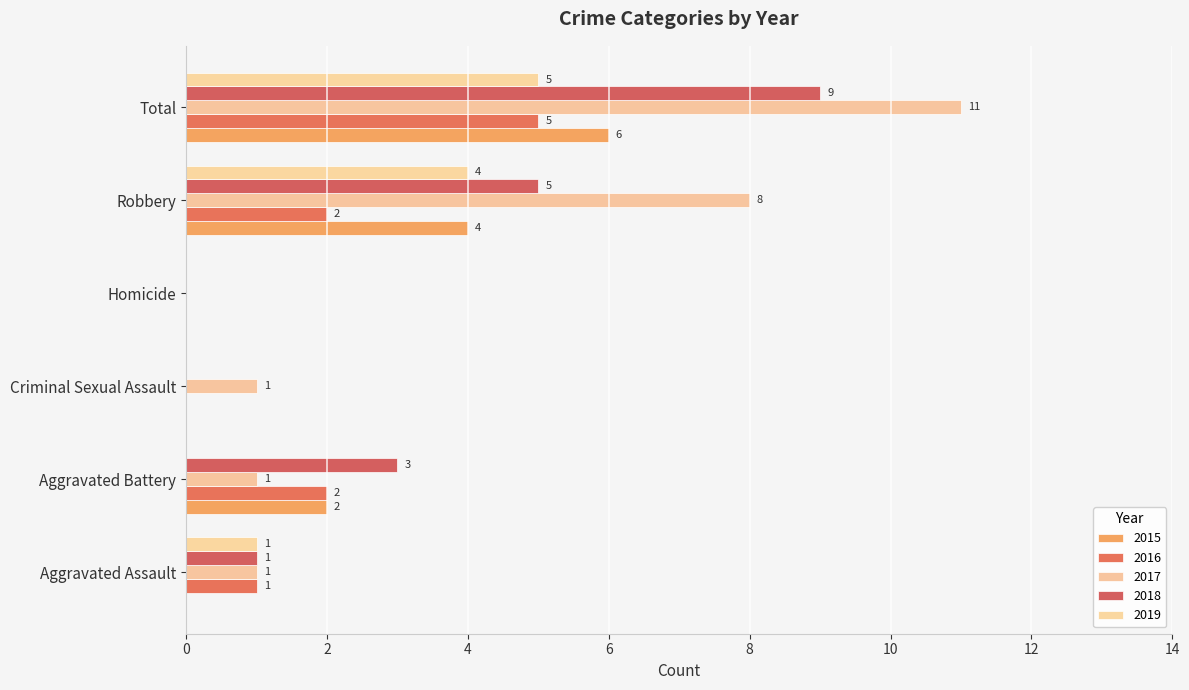

Count the number of data series in this chart.

5